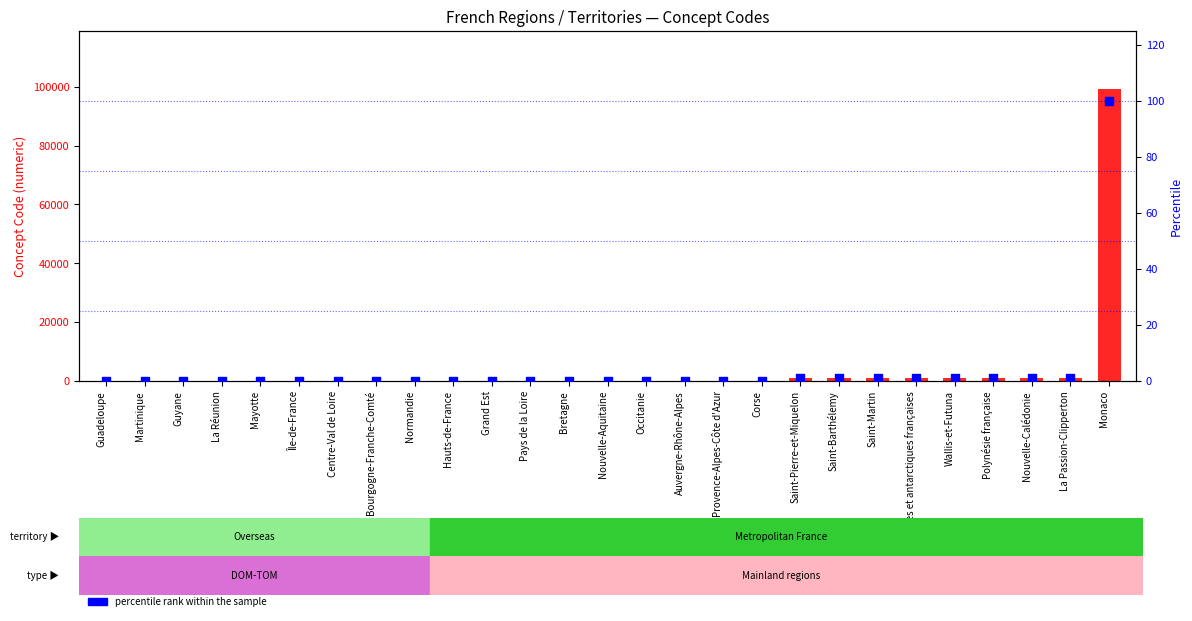

At how many categories does at least one series exceed 92997?

1